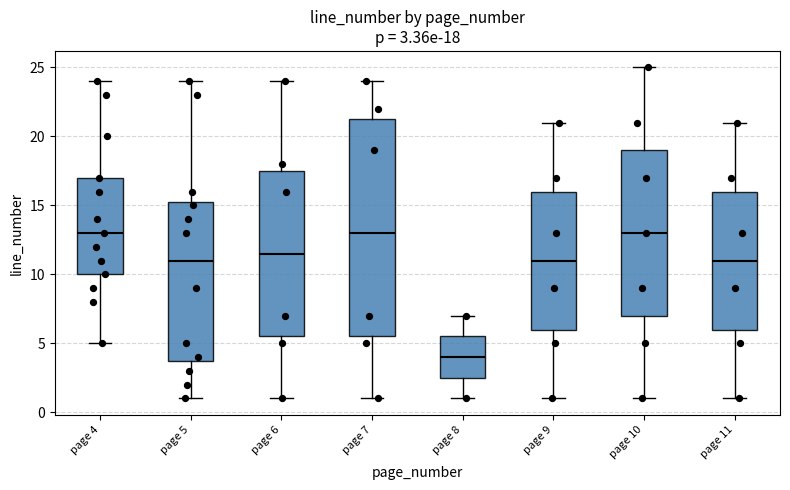

Which box has the lowest median line?

page 8